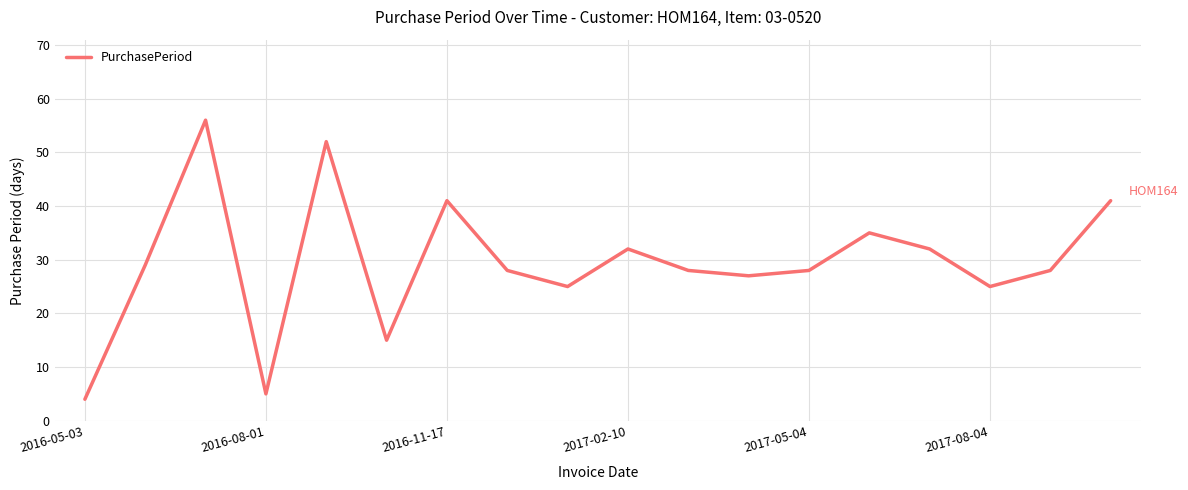

What is the greatest value displayed?

56